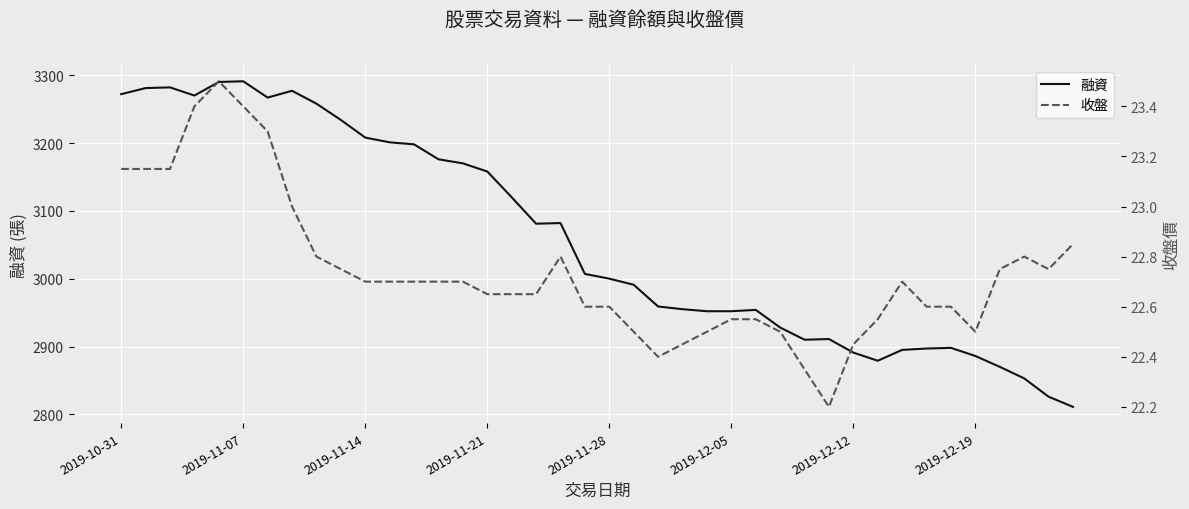

Where does the 融資 series first go above 3007?

2019-10-31